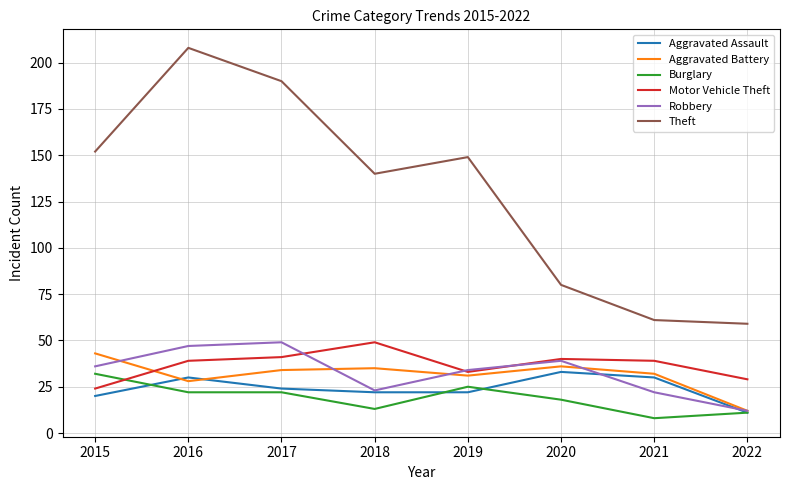

What is the total value across all series at 2015?

307